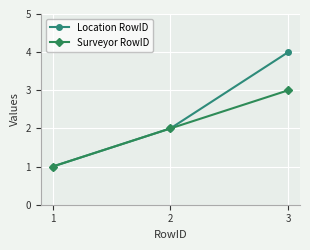

How many Location RowID values are between 1 and 4?

3